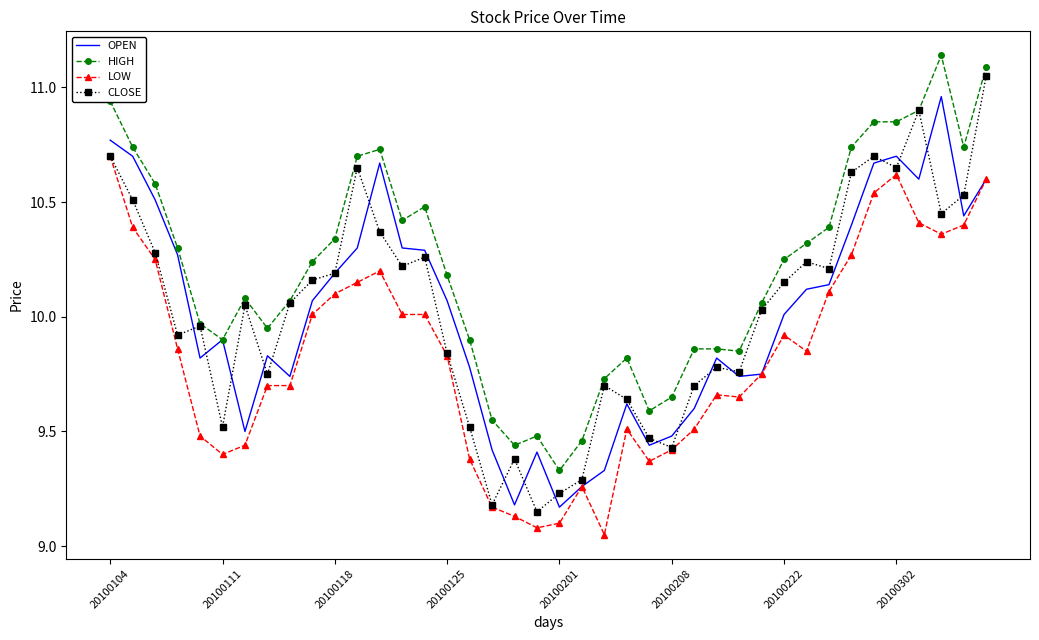

How many interior local peaks does the CLOSE series have?

10